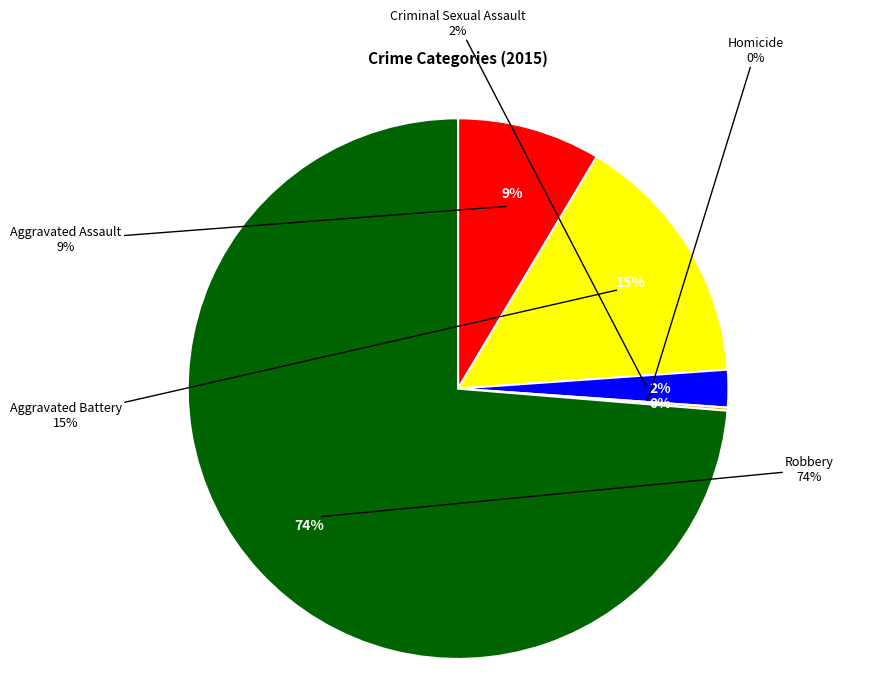

How many slices are in this pie chart?

5